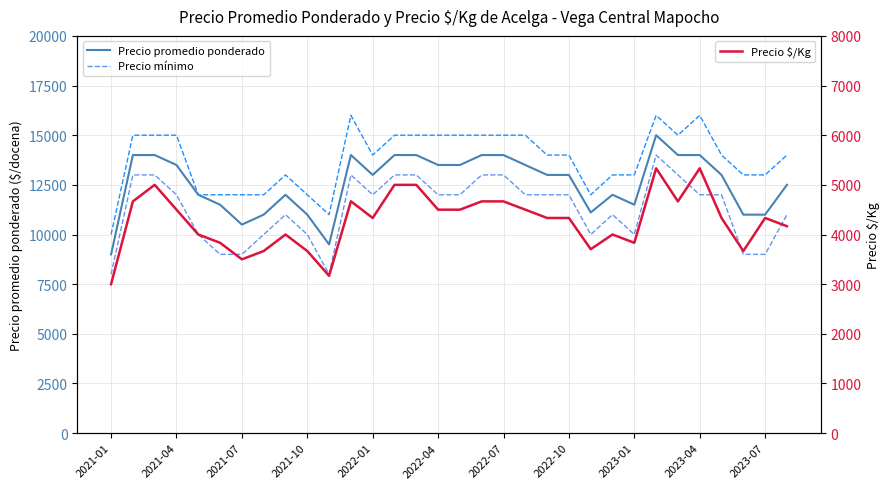

Does the chart display data point markers on the line(s)?

No